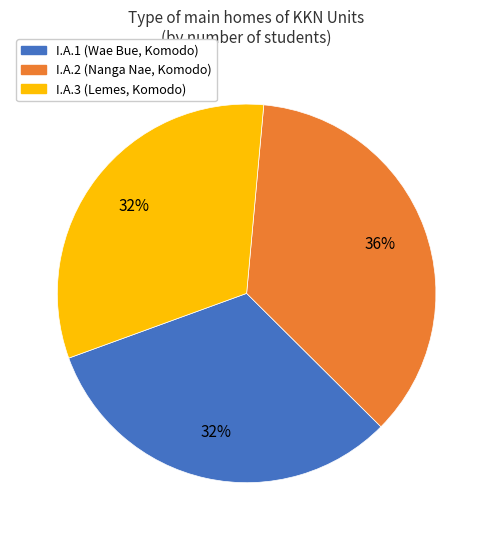

To the nearest percent, what is the difference between the largest and smallest slice percentages?

4%